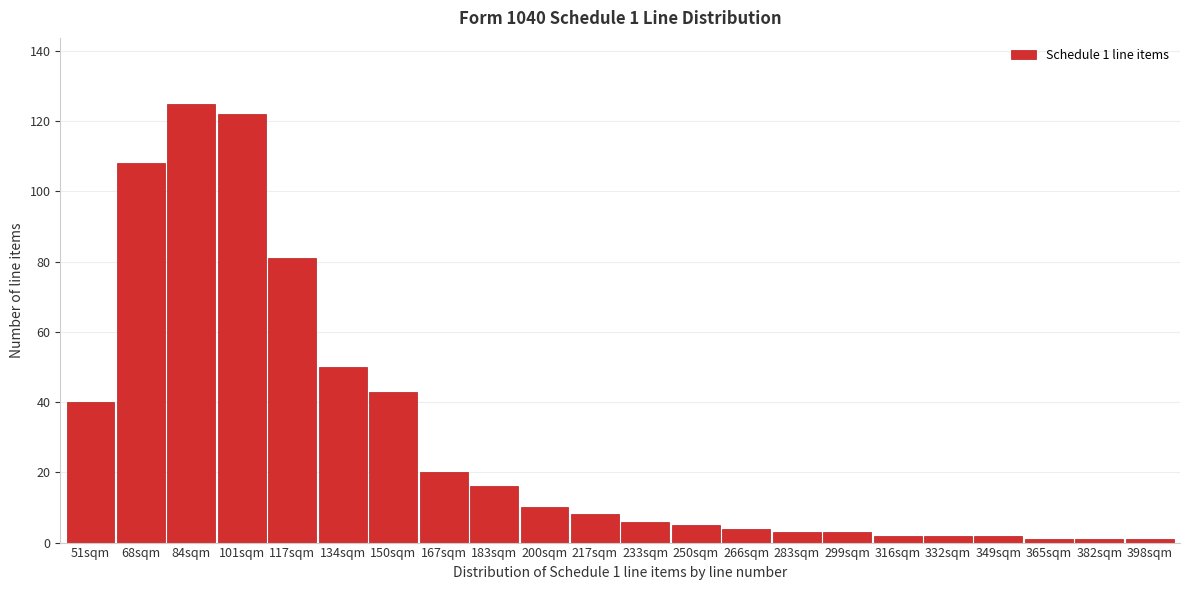

Reading right to left, what are all the values shown in this chart?

1	1	1	2	2	2	3	3	4	5	6	8	10	16	20	43	50	81	122	125	108	40